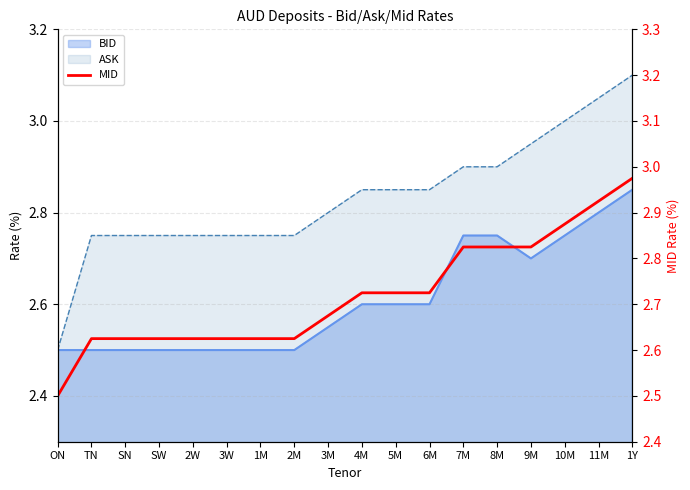

Approximately how many times larger is the value at 6M compared to TN?

1.0